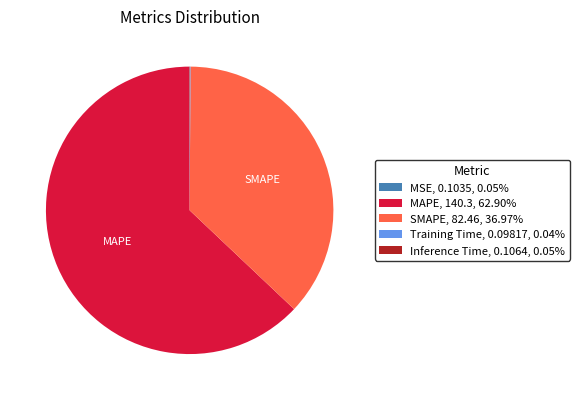

Is there a majority slice in this chart?

Yes